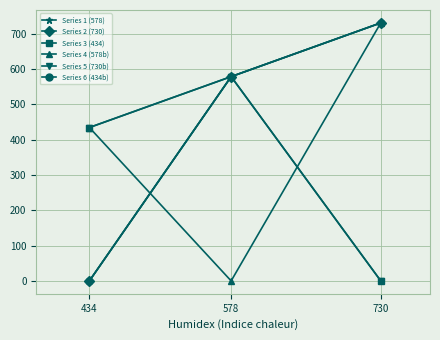

At which label is Series 4 (578b) closest to 365?

434